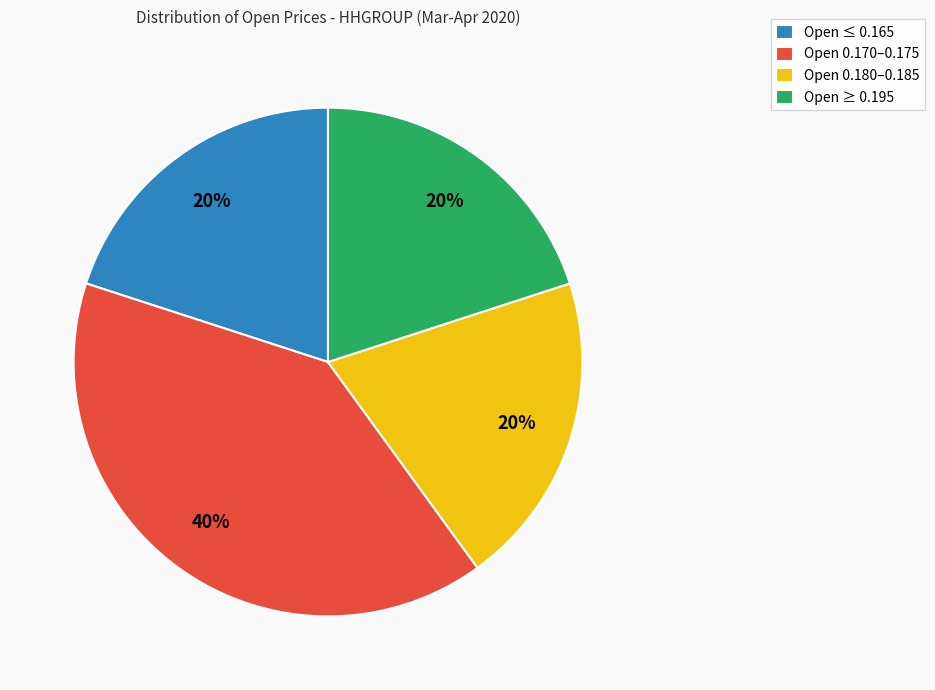

How many segments does this pie chart have?

4